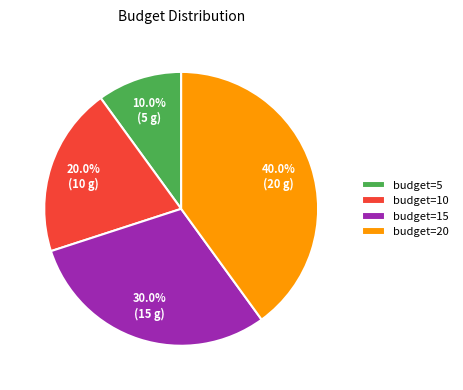

To the nearest percent, what portion does budget=5 represent?

10%